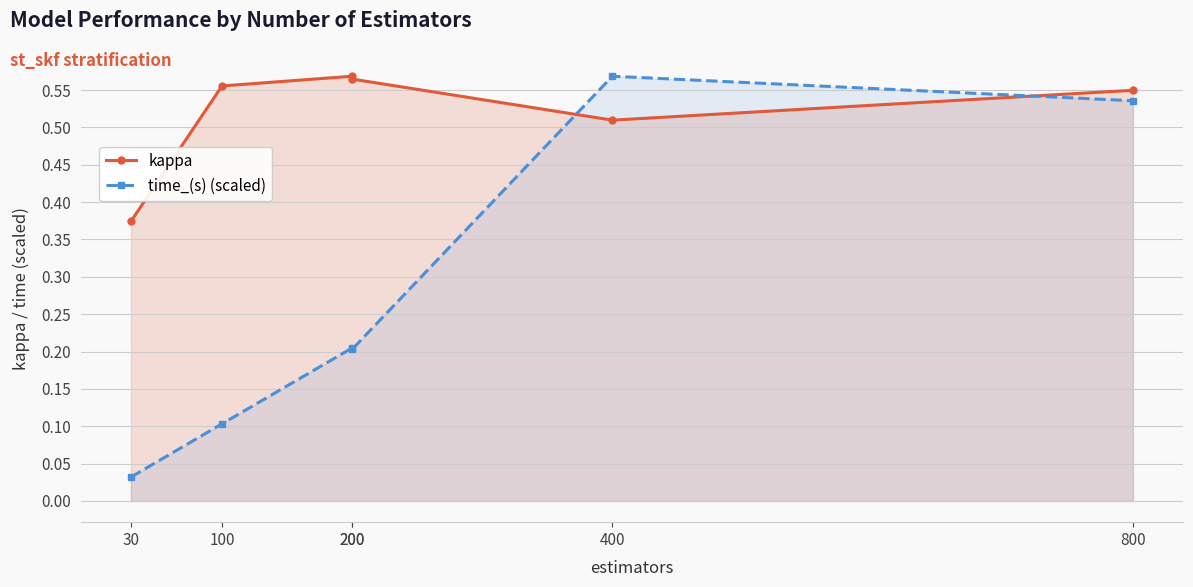

After their last crossing, which series has the higher values: kappa or time_(s) (scaled)?

kappa